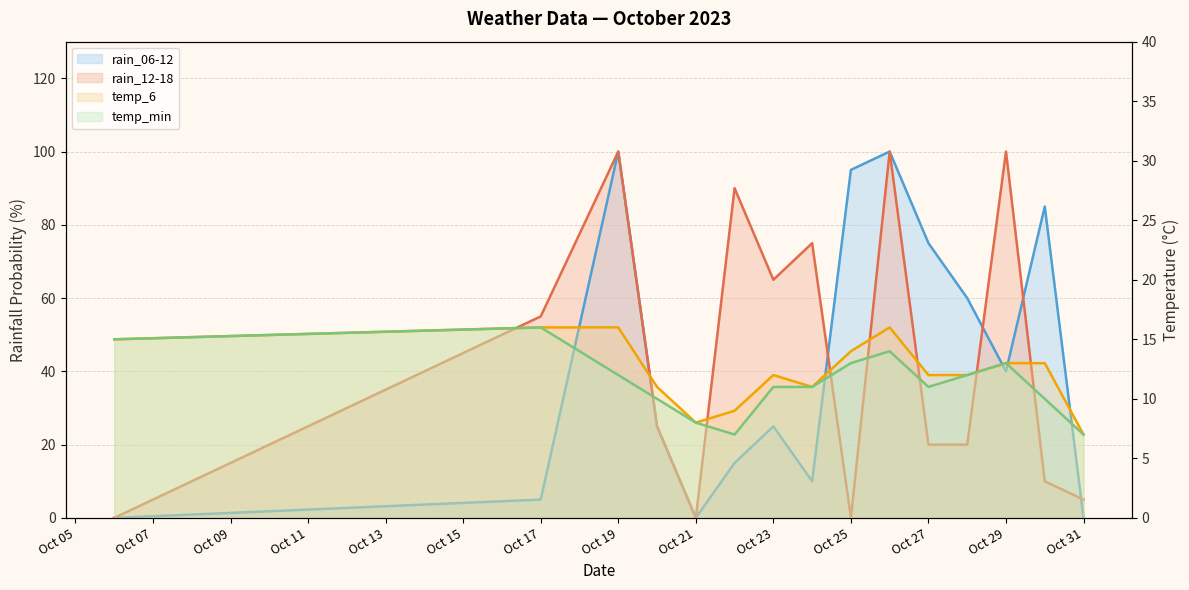

What is the value of the rain_12-18 point at the 10th from the left?

100